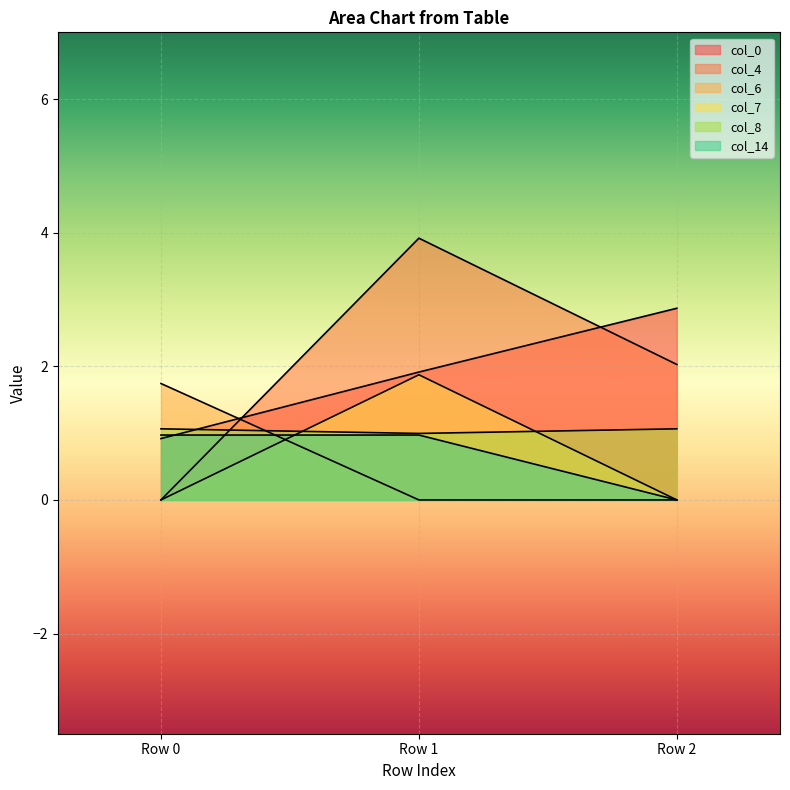

Which series has the largest range (max minus min)?

col_4